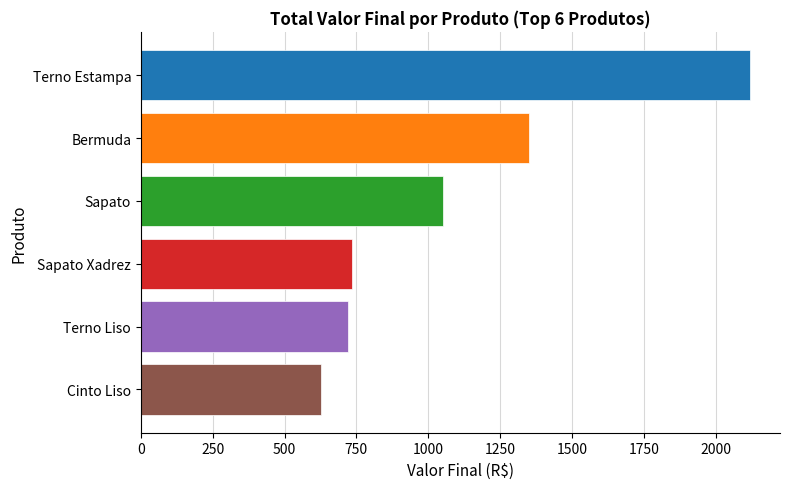

What is the sum of all values?

6601